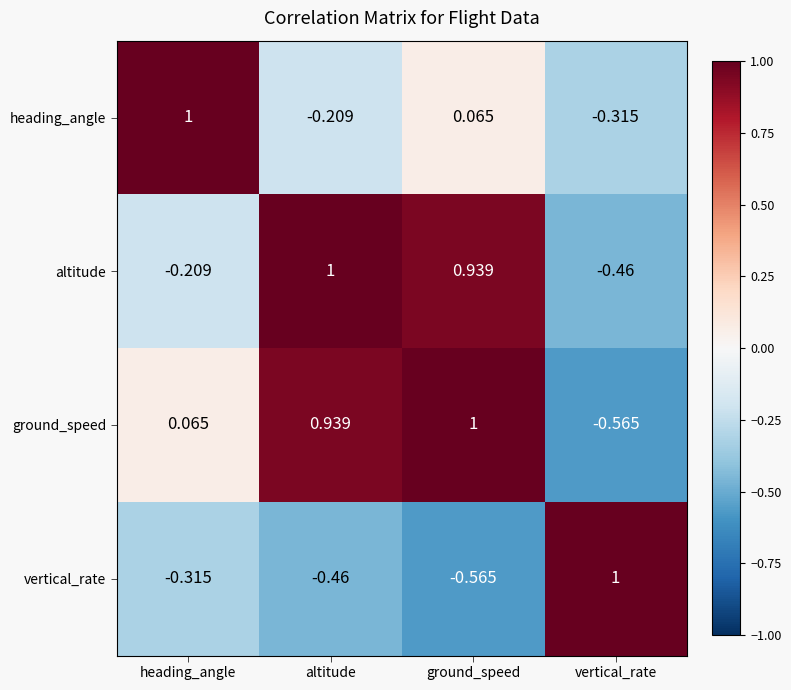

How many data points does each series have?

4